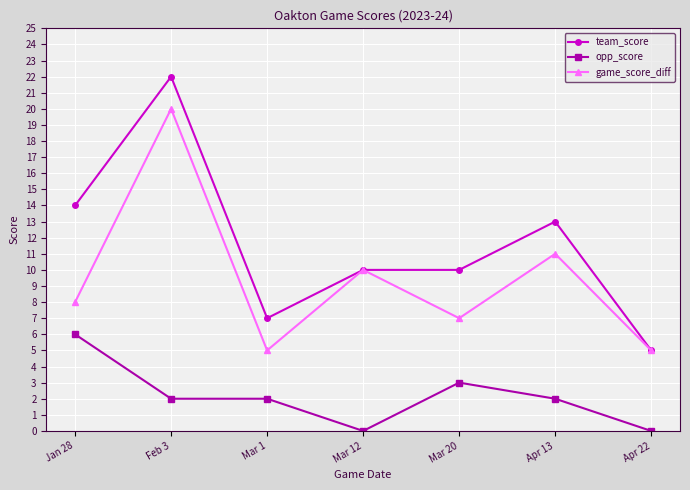

Is this an area chart (filled region under the line)?

No